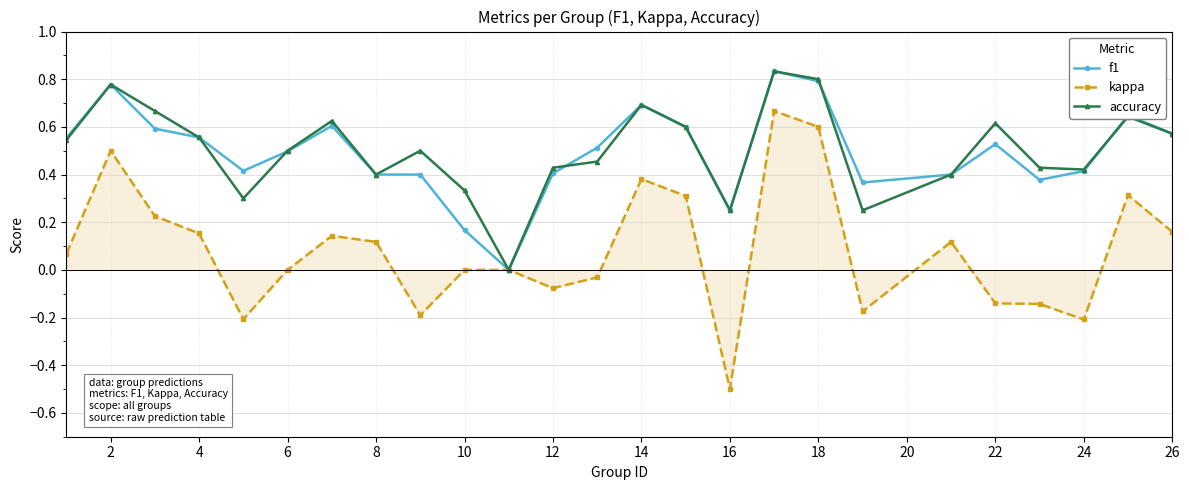

What is the smallest value displayed?

-0.5